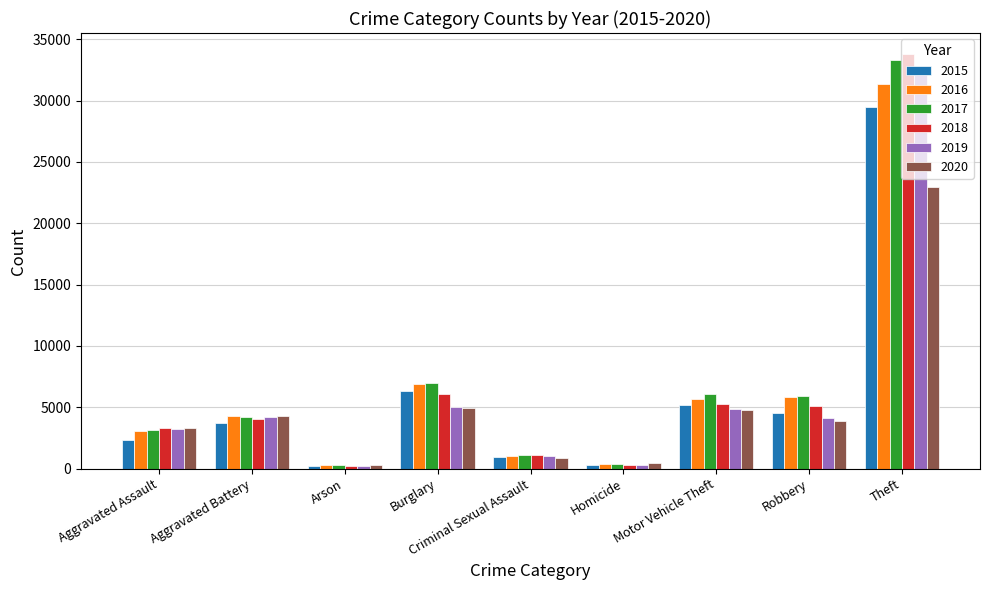

The 2020 series shows 3294 at Aggravated Assault. True or false?

True